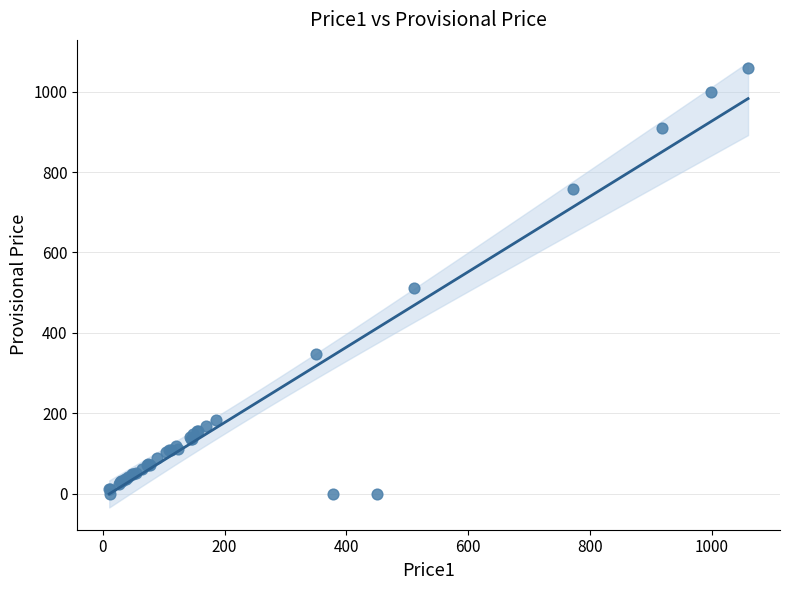

What Y value in the scatter plot is closest to 529?

510.5